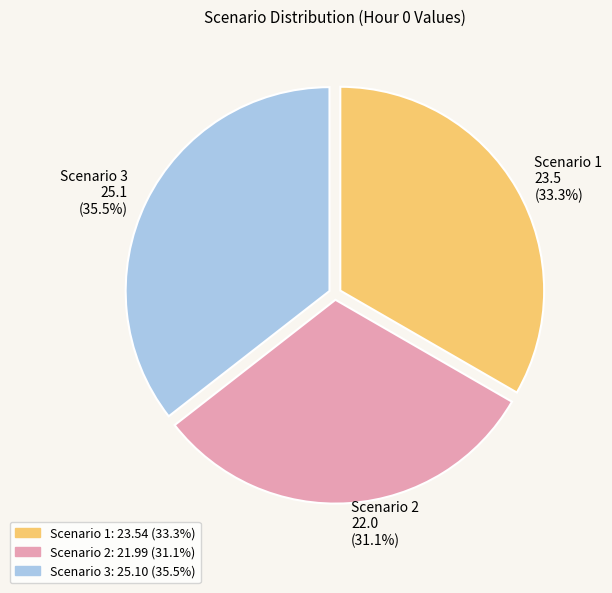

Rank the categories by value from highest to lowest.

Scenario 3, Scenario 1, Scenario 2